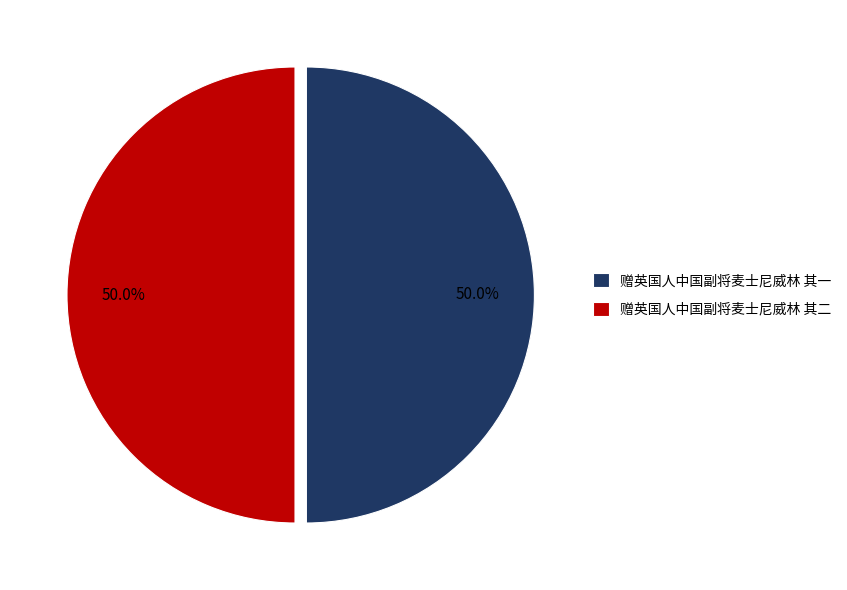

Approximately how many times larger is the value at 赠英国人中国副将麦士尼威林 其二 compared to 赠英国人中国副将麦士尼威林 其一?

1.0